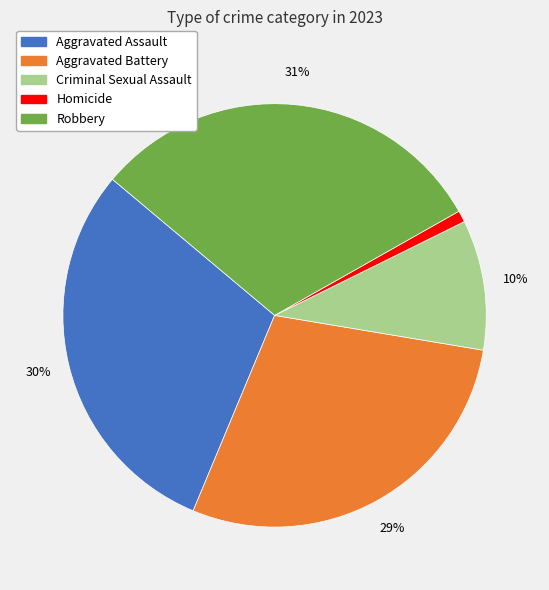

Rank the categories by value from highest to lowest.

Robbery, Aggravated Assault, Aggravated Battery, Criminal Sexual Assault, Homicide